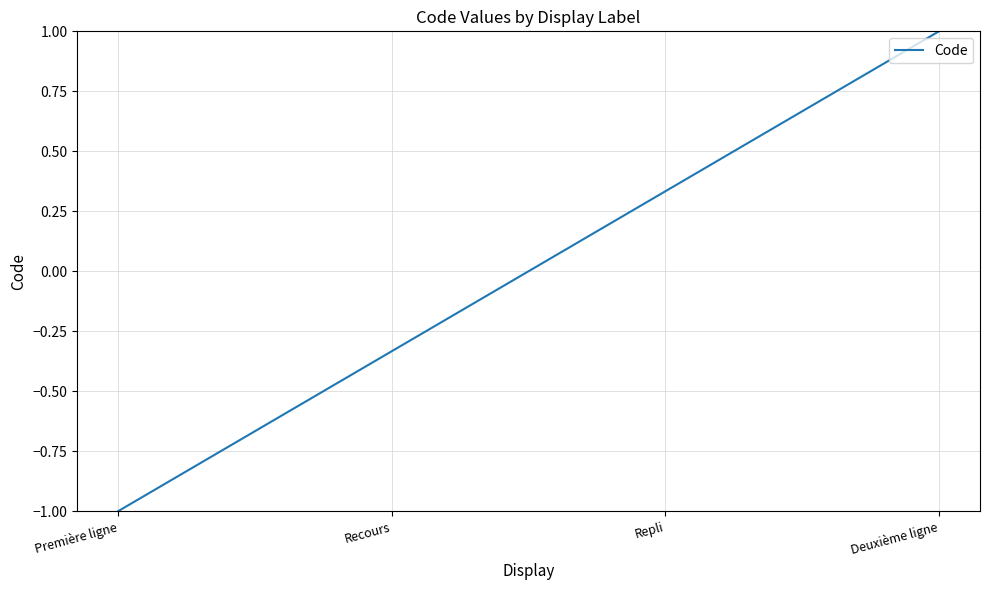

Is it true that the value at Première ligne is -1.0?

True